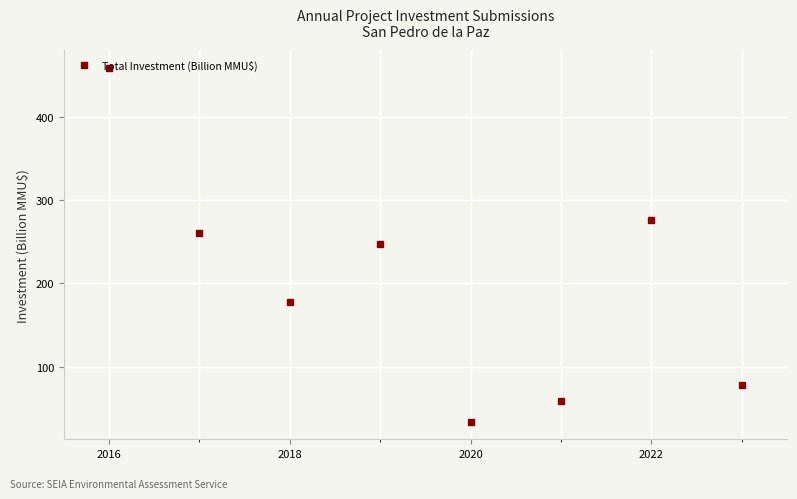

What is the average value?

199.1